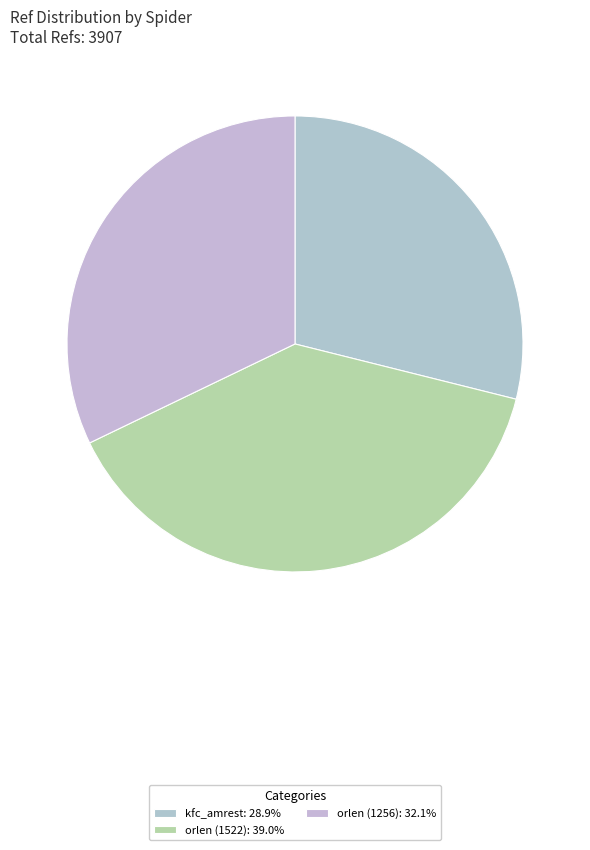

To the nearest percent, what portion does kfc_amrest represent?

29%